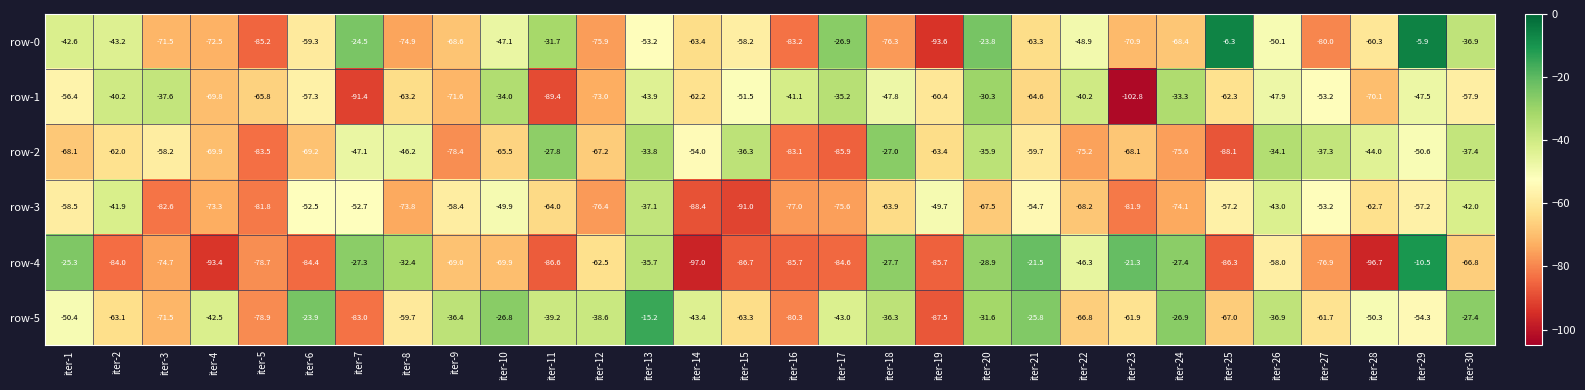

How many values in the row-2 series exceed -59?

14